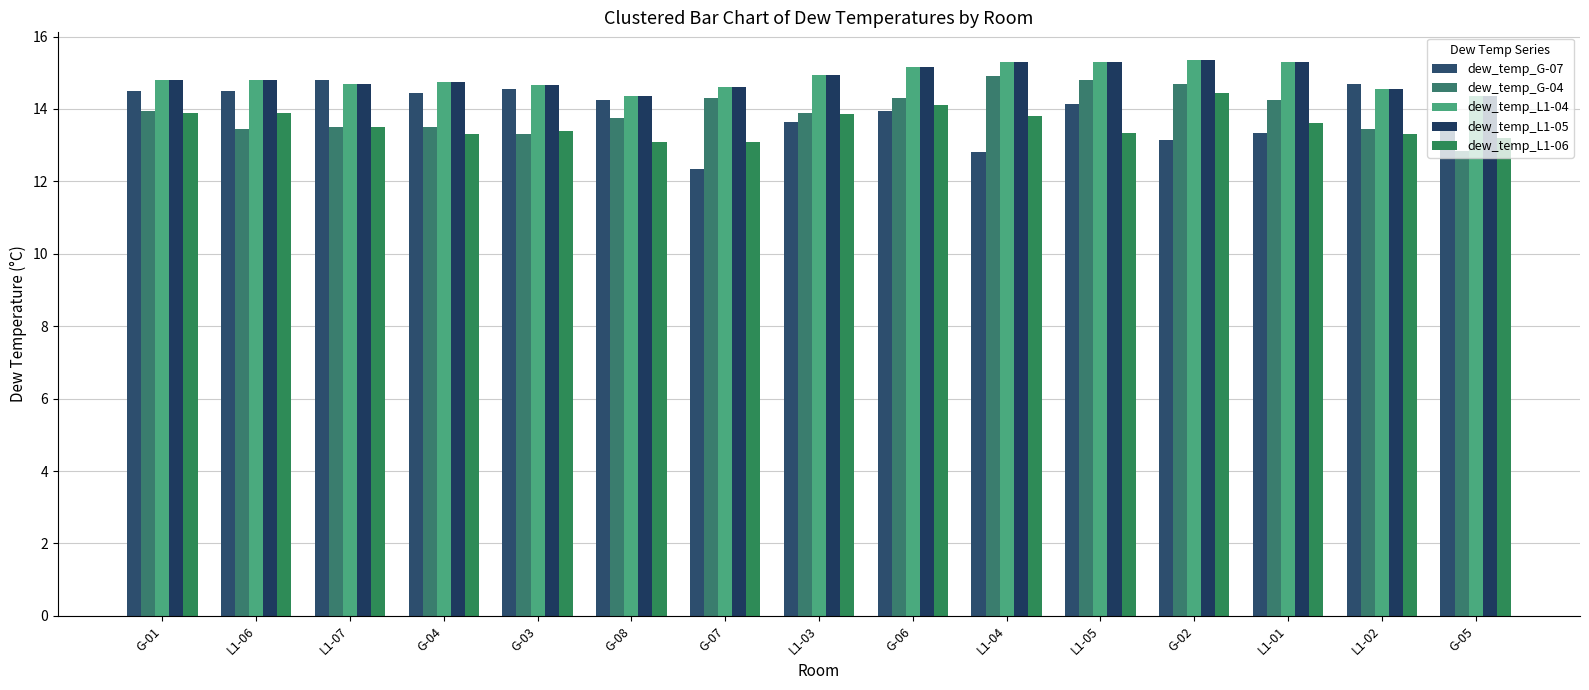

The value of dew_temp_L1-05 at G-02 is 10.0. True or false?

False